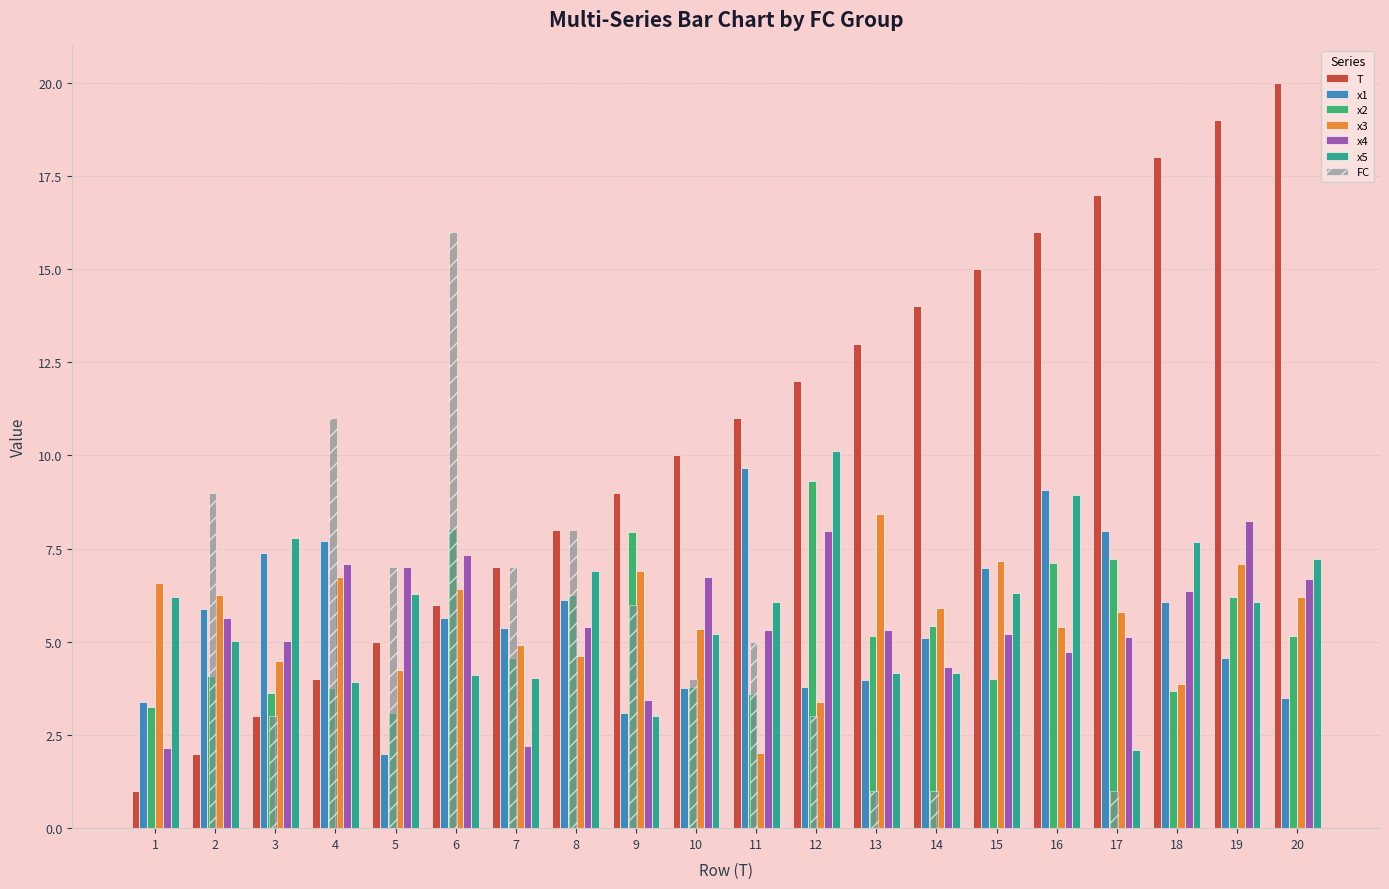

At which label does x2 first exceed 5?

6